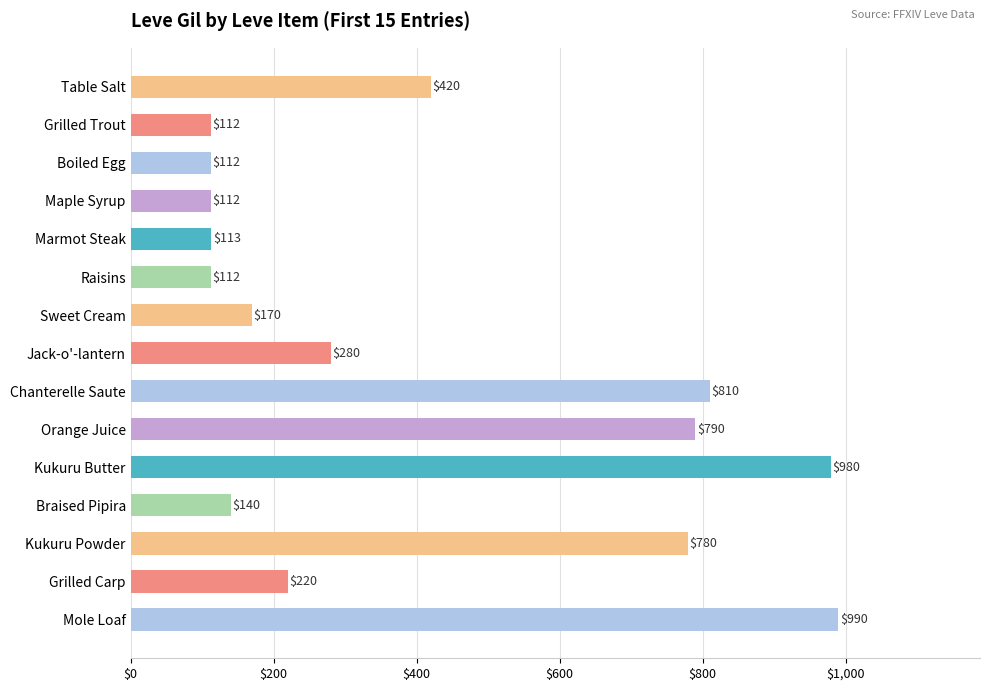

Reading bottom to top, extract all data points from this chart.

Mole Loaf=990	Grilled Carp=220	Kukuru Powder=780	Braised Pipira=140	Kukuru Butter=980	Orange Juice=790	Chanterelle Saute=810	Jack-o'-lantern=280	Sweet Cream=170	Raisins=112	Marmot Steak=113	Maple Syrup=112	Boiled Egg=112	Grilled Trout=112	Table Salt=420